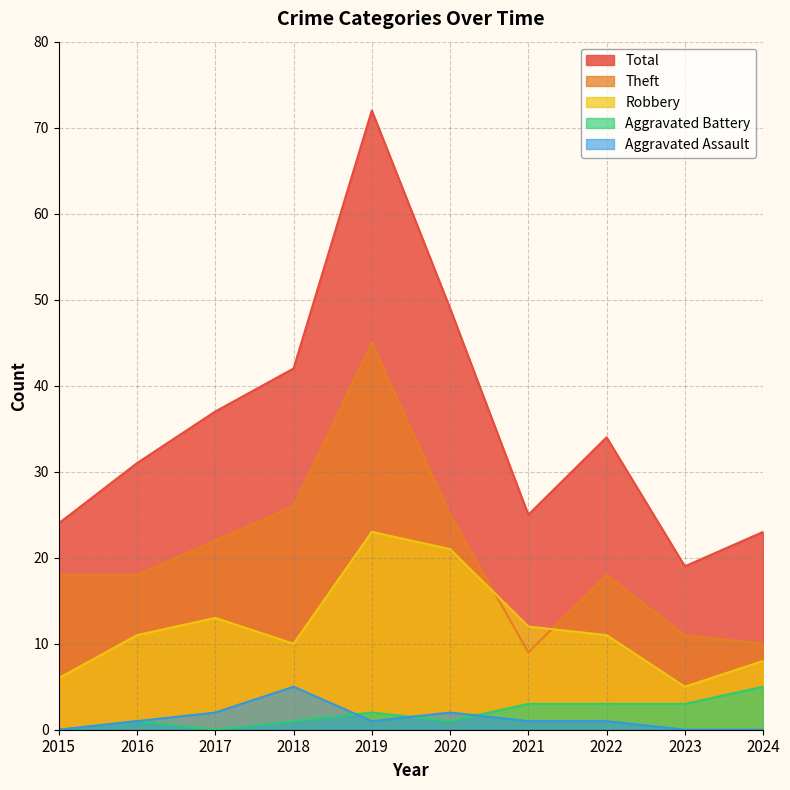

True or false: Aggravated Battery and Robbery cross at least once.

False